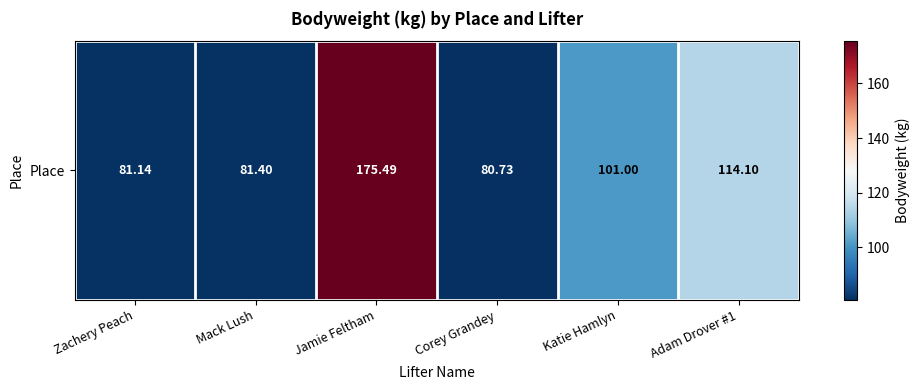

List the labels in order of value, smallest first.

Corey Grandey, Zachery Peach, Mack Lush, Katie Hamlyn, Adam Drover #1, Jamie Feltham